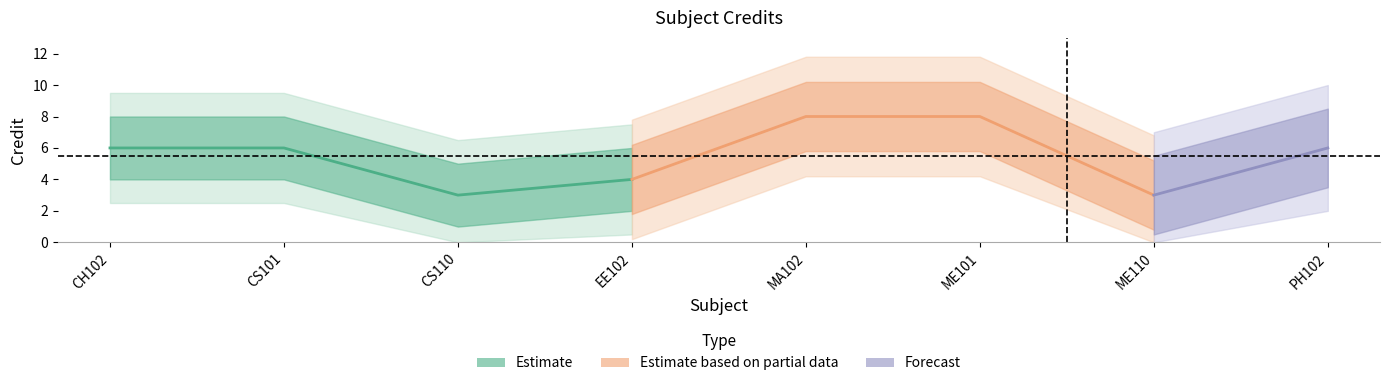

Approximately how many times larger is the value at CS101 compared to PH102?

1.0